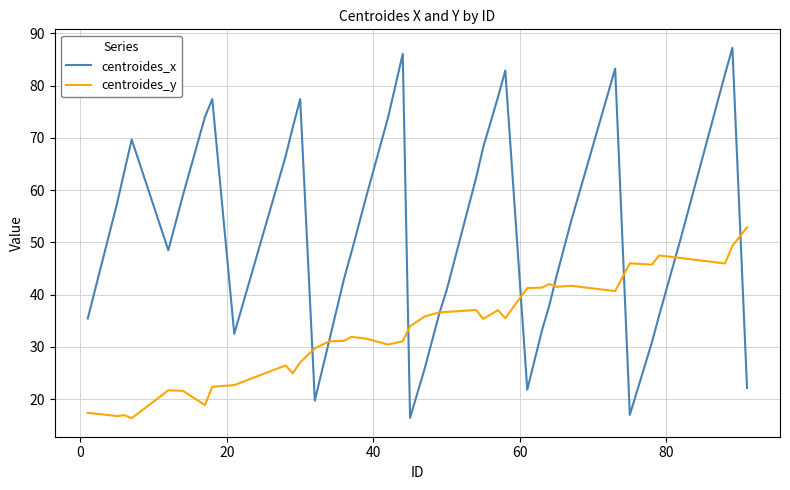

What is the highest value of the centroides_y series?

52.9